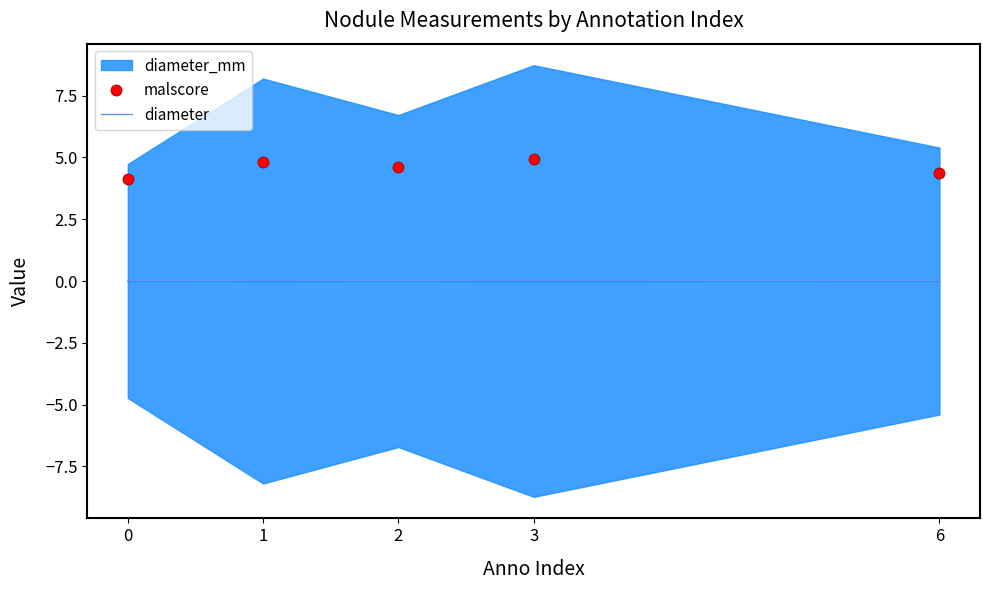

True or false: malscore has a value of 1.0 at 0.

False